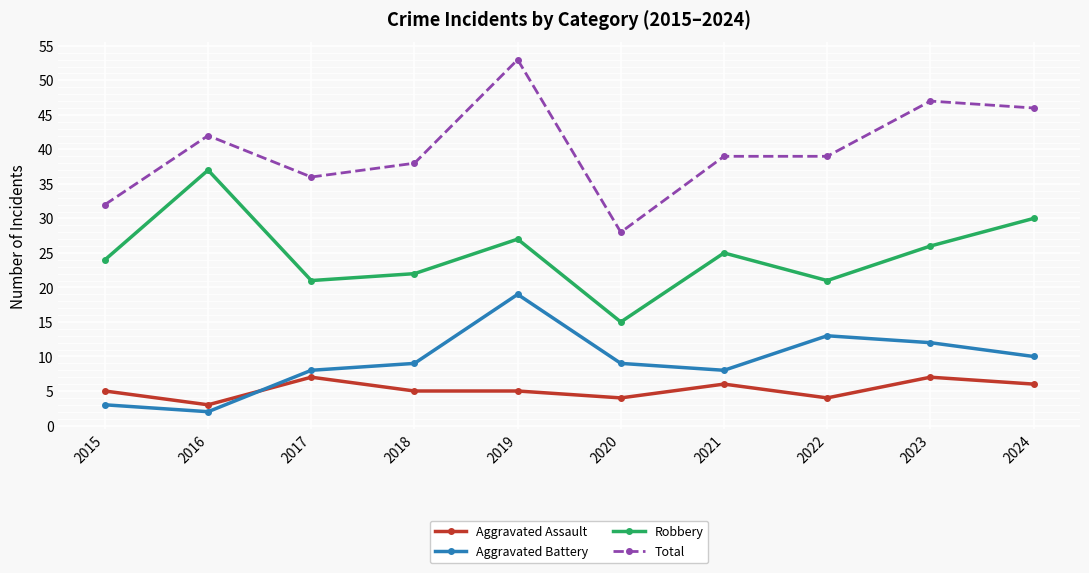

At which label does Total first exceed 39?

2016